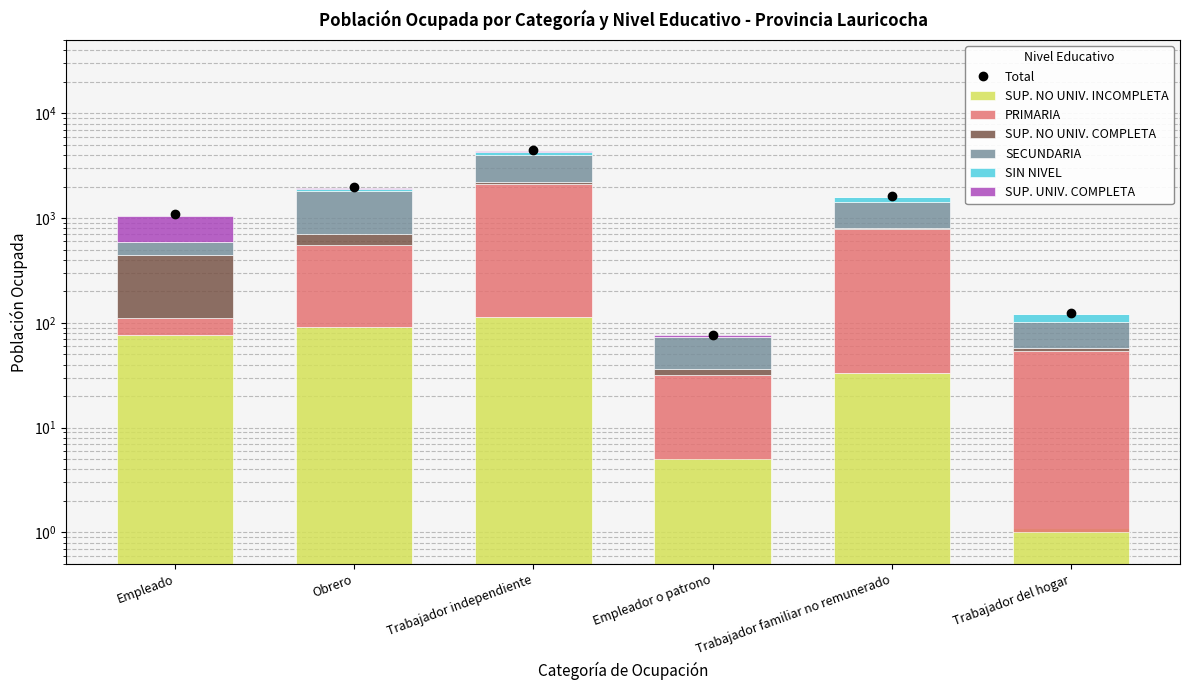

Reading left to right, transcribe all the data shown in this chart.

SUP. NO UNIV. INCOMPLETA: Empleado=77.0	Obrero=91.0	Trabajador independiente=114.0	Empleador o patrono=5.0	Trabajador familiar no remunerado=33.0	Trabajador del hogar=1.0
PRIMARIA: Empleado=34.0	Obrero=466.0	Trabajador independiente=1994.0	Empleador o patrono=27.0	Trabajador familiar no remunerado=752.0	Trabajador del hogar=53.0
SUP. NO UNIV. COMPLETA: Empleado=330.0	Obrero=145.0	Trabajador independiente=95.0	Empleador o patrono=4.0	Trabajador familiar no remunerado=25.0	Trabajador del hogar=4.0
SECUNDARIA: Empleado=152.0	Obrero=1108.0	Trabajador independiente=1842.0	Empleador o patrono=37.0	Trabajador familiar no remunerado=631.0	Trabajador del hogar=43.0
SIN NIVEL: Empleado=3.0	Obrero=100.0	Trabajador independiente=272.0	Empleador o patrono=1.0	Trabajador familiar no remunerado=151.0	Trabajador del hogar=21.0
SUP. UNIV. COMPLETA: Empleado=446.0	Obrero=31.0	Trabajador independiente=78.0	Empleador o patrono=2.0	Trabajador familiar no remunerado=16.0	Trabajador del hogar=0.1